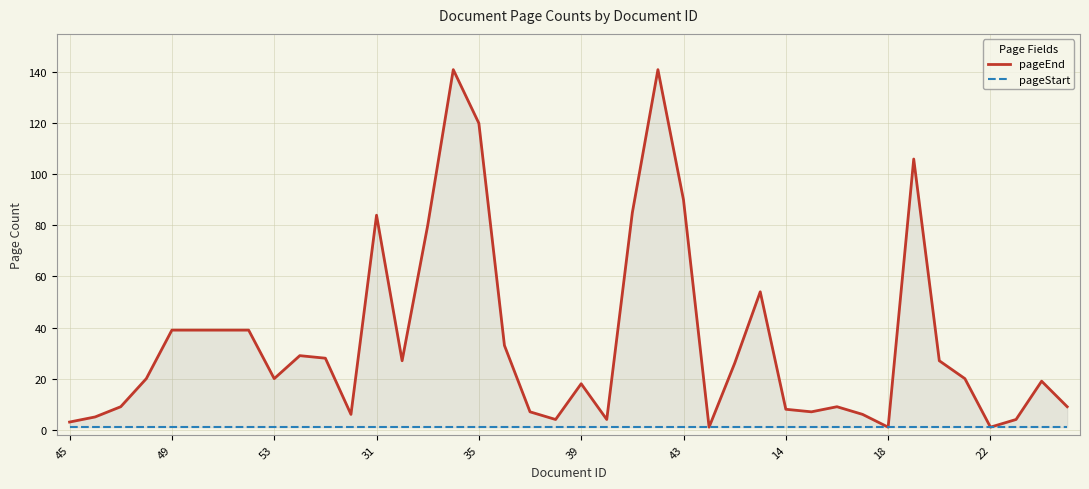

What is the difference between the highest and lowest values at 21?

3